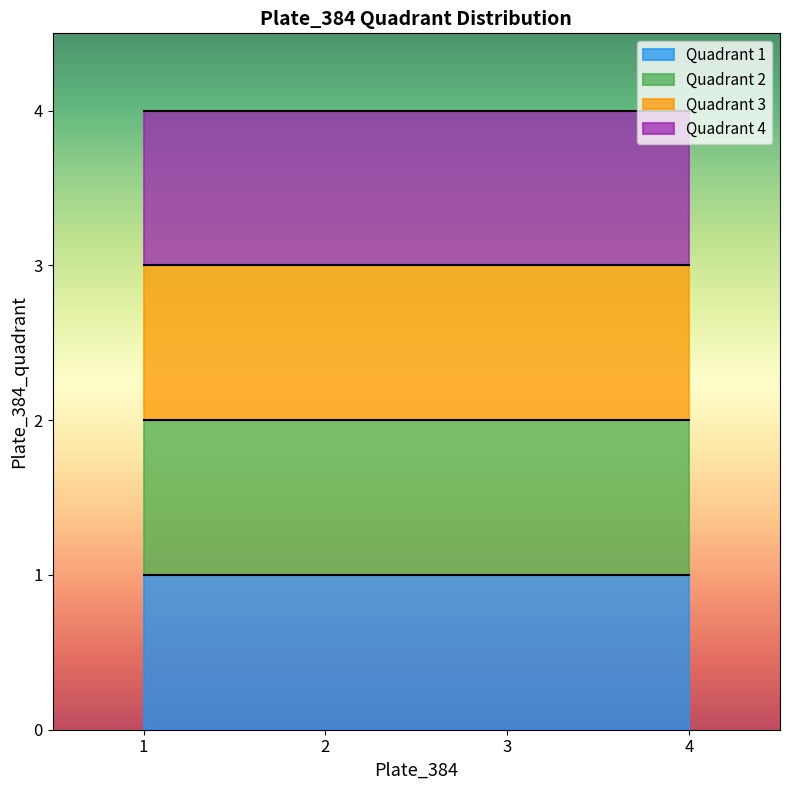

List the labels in order of Quadrant 4 value, smallest first.

1, 2, 3, 4